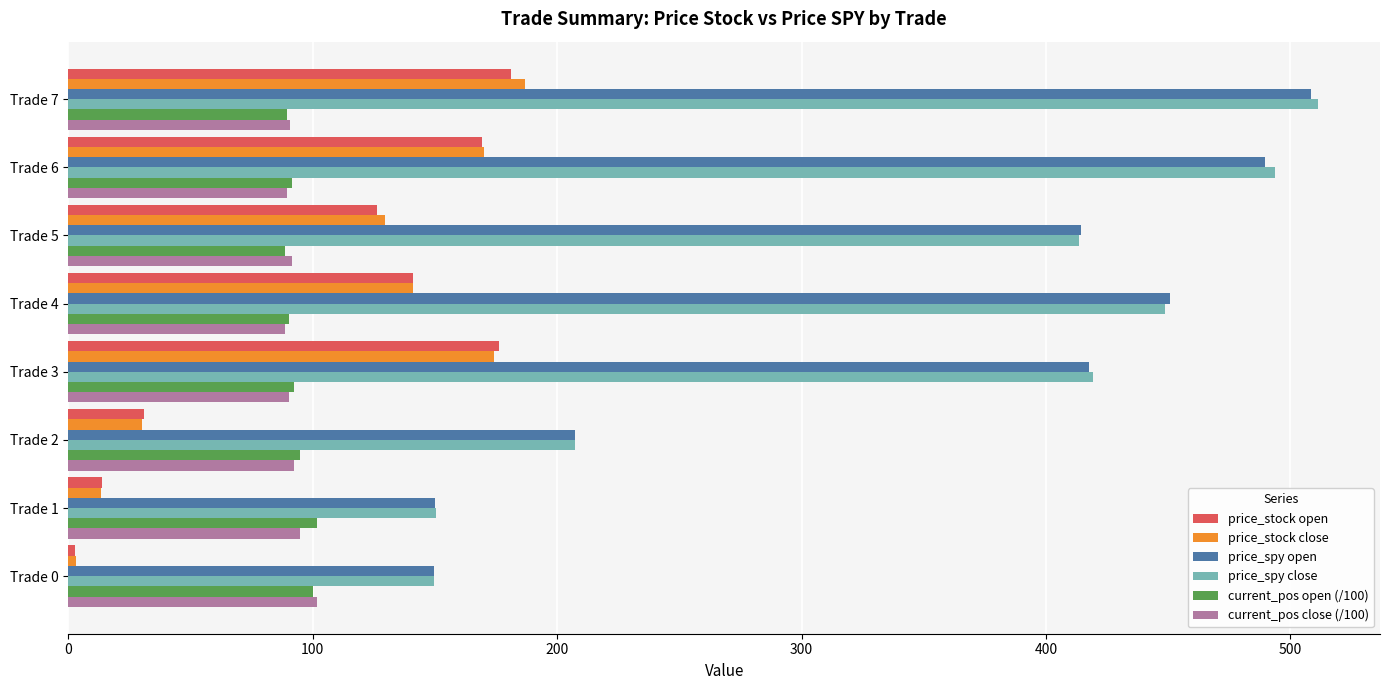

What is the difference between the second highest and minimum values in the price_stock open series?

173.4